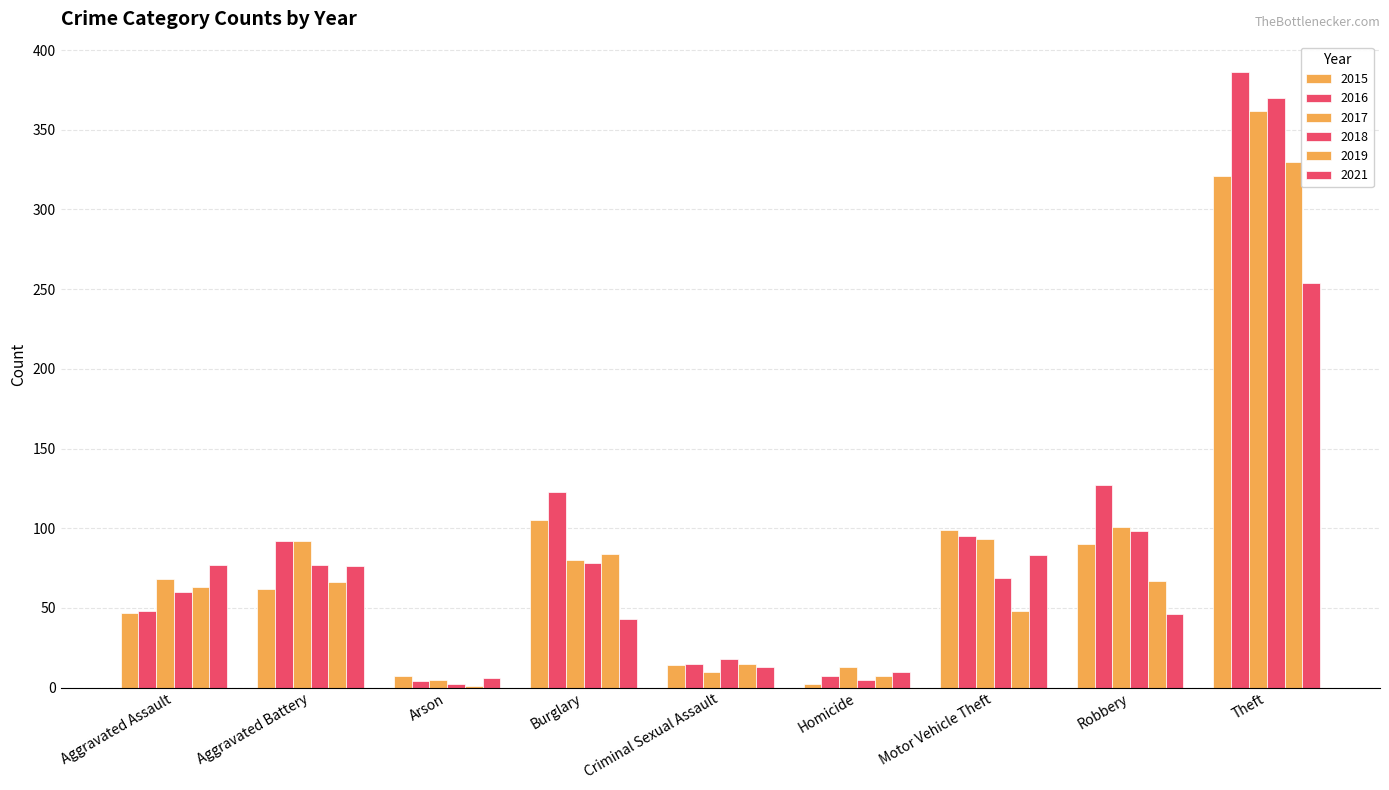

Rank the series by their maximum value, from lowest to highest.

2021, 2015, 2019, 2017, 2018, 2016